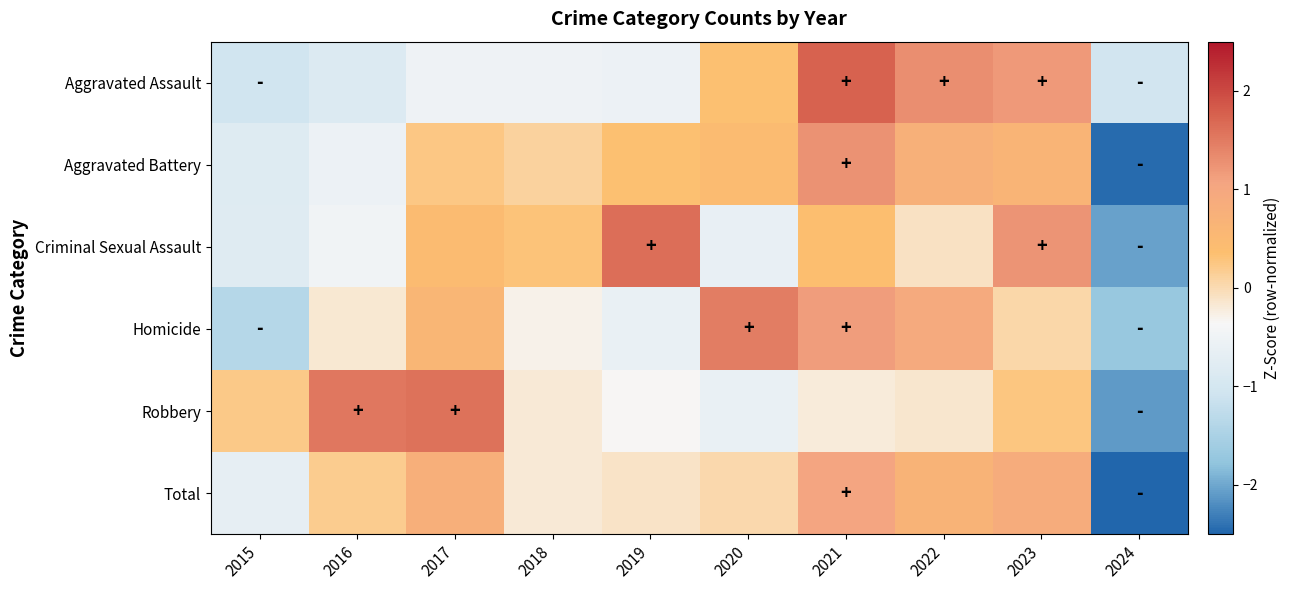

At which category is the sum across all series the highest?

2021